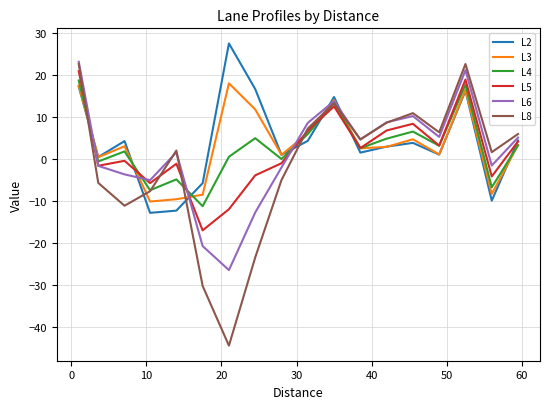

How many negative values does the L5 series have?

9